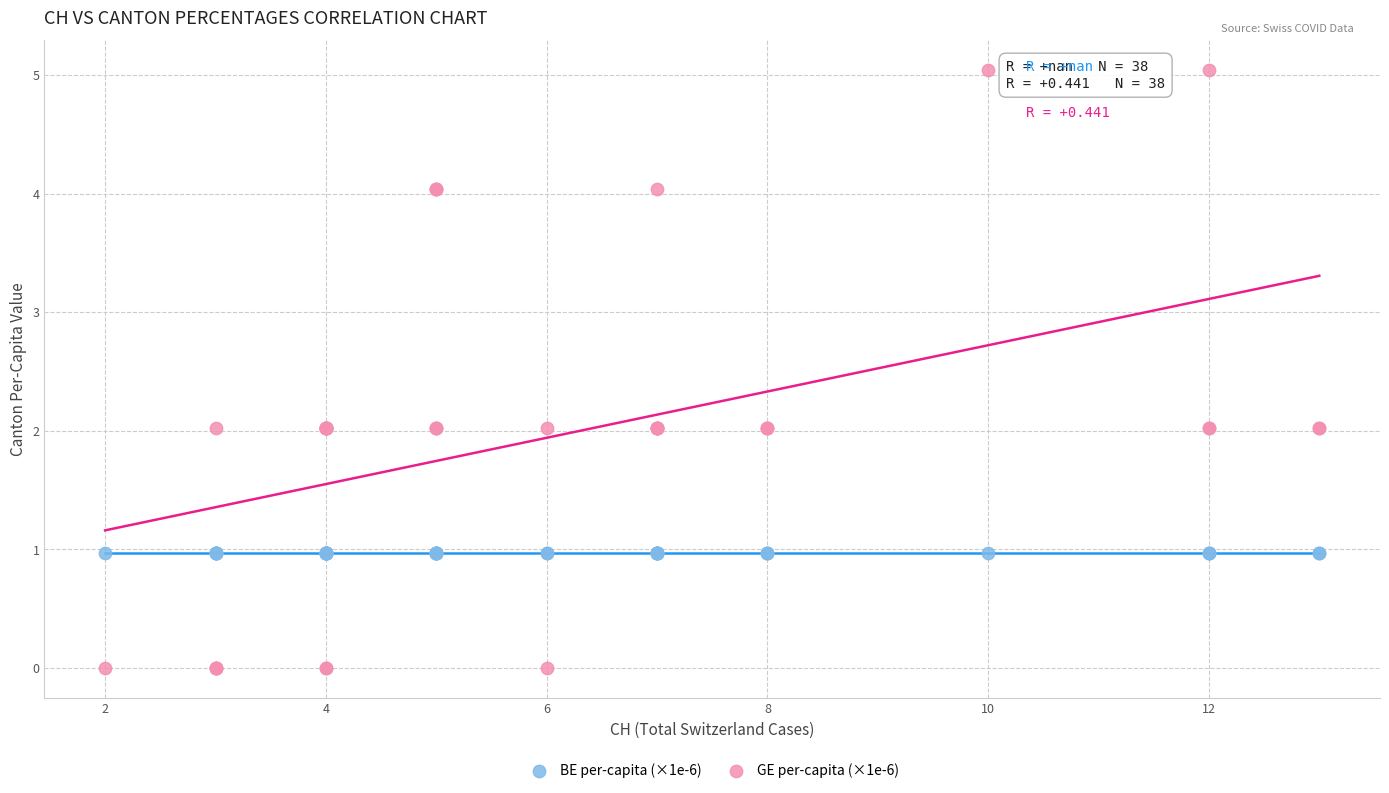

Which series contains the highest Y value?

GE per-capita (×1e-6)